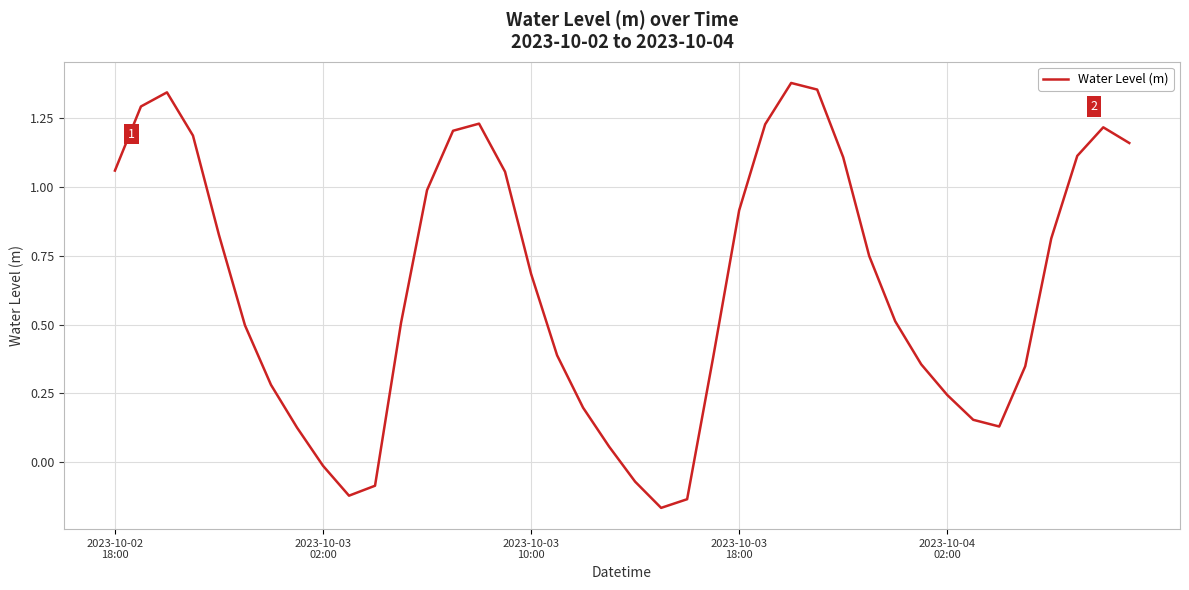

What is the difference between the maximum and minimum values?

1.5